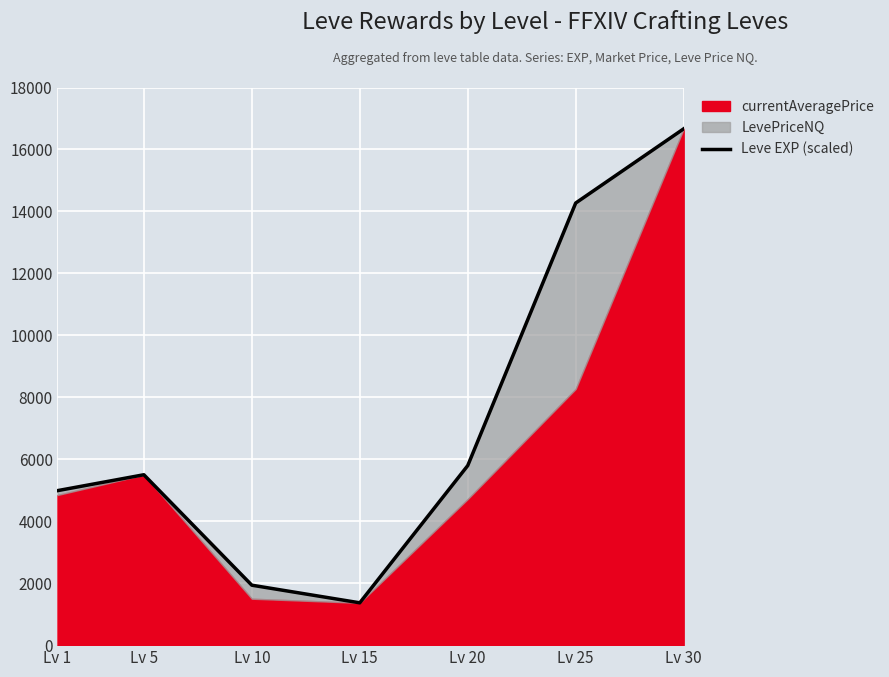

At which category does the data reach its first local valley?

Lv 15